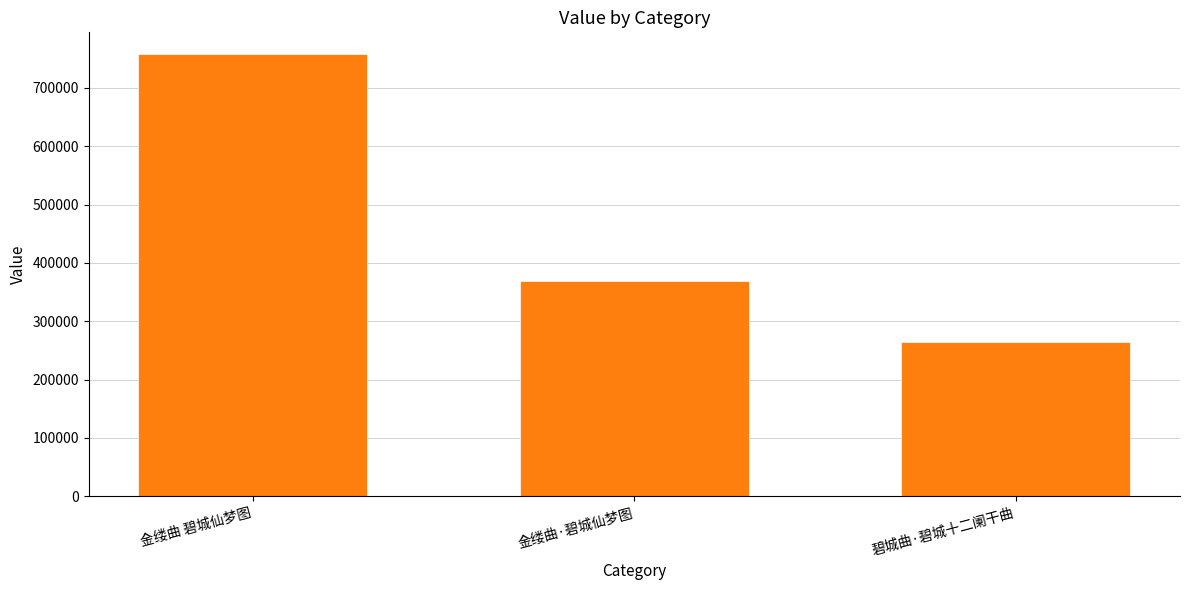

List the labels in order of value, largest first.

金缕曲 碧城仙梦图, 金缕曲·碧城仙梦图, 碧城曲·碧城十二阑干曲